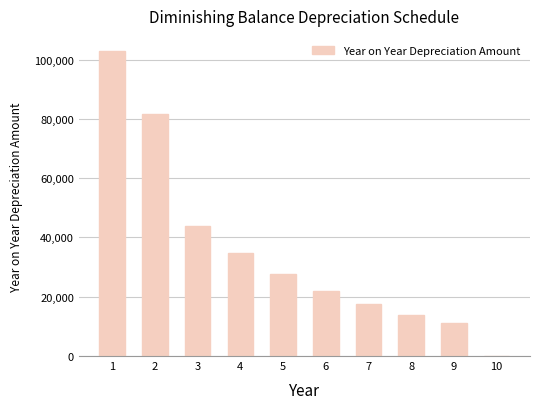

Where is the data nearest to the value 51417?

3